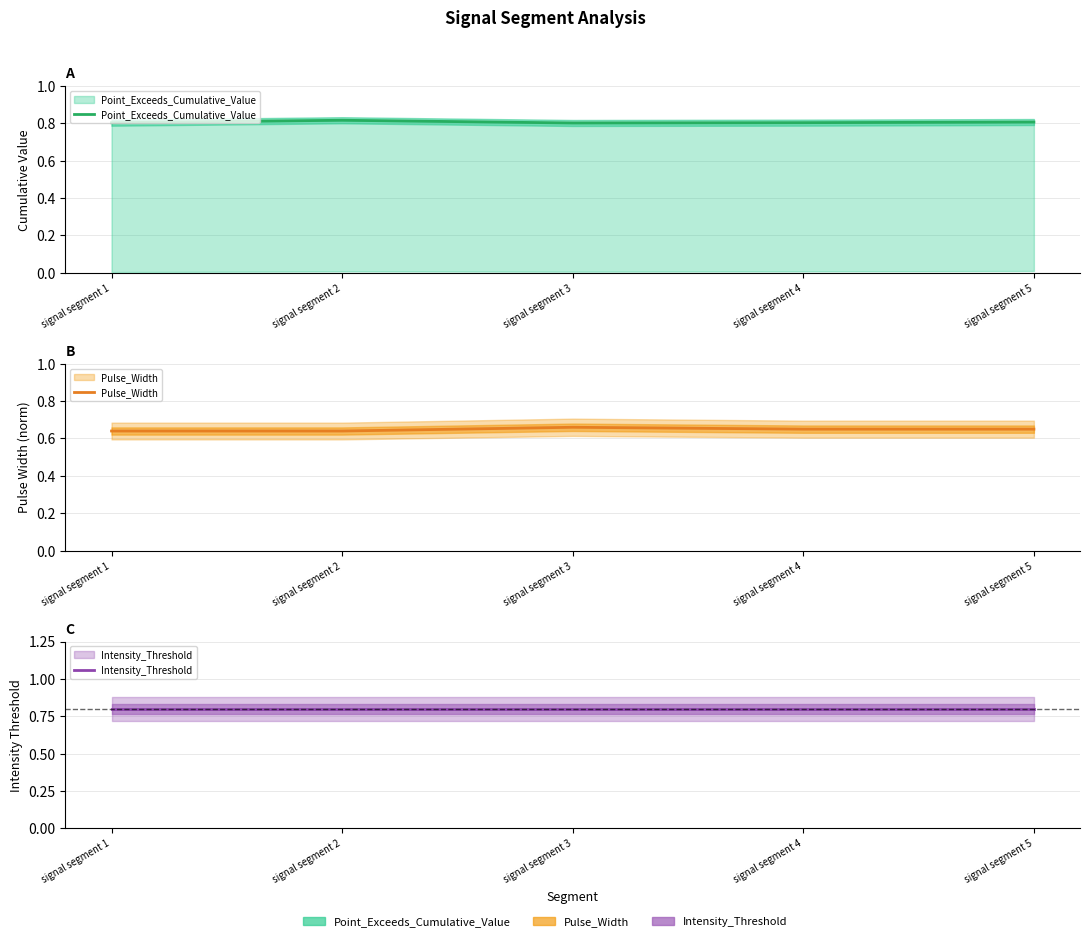

What is the maximum value for Pulse_Width?

0.7